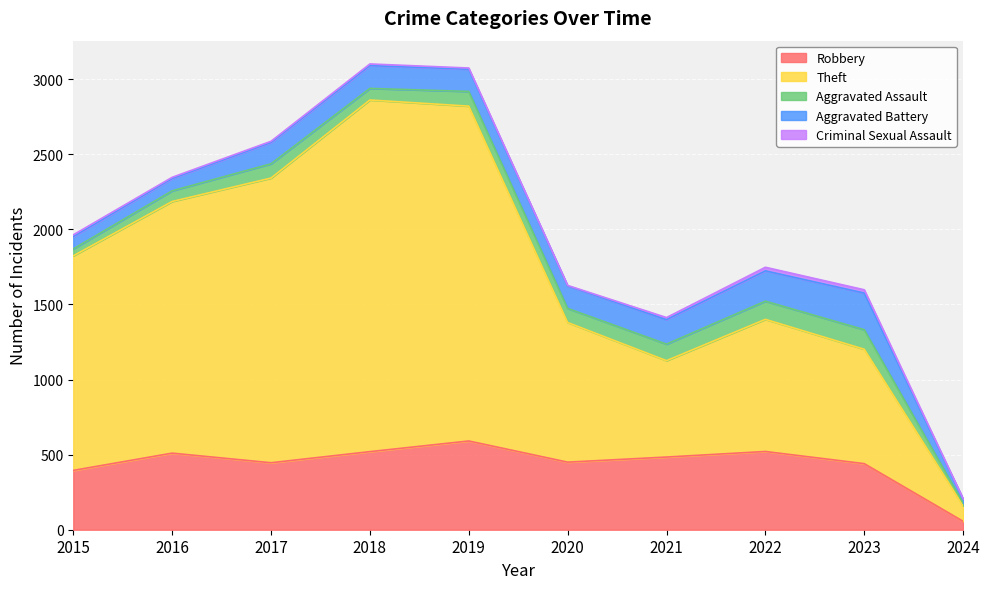

At 2016, list the series in order from largest to smallest.

Theft, Robbery, Aggravated Battery, Aggravated Assault, Criminal Sexual Assault